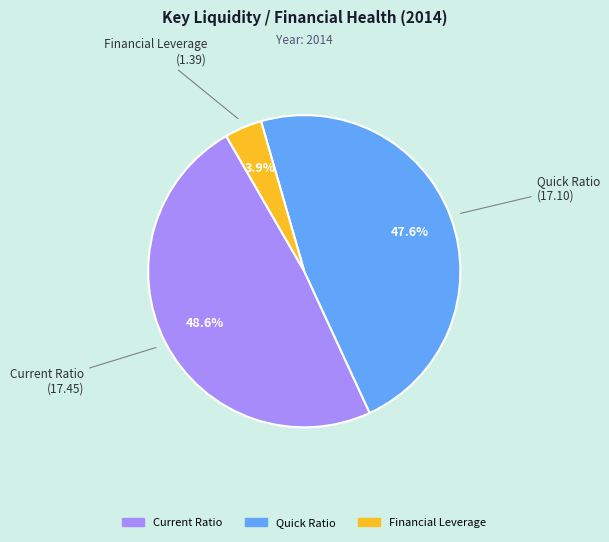

Is Financial Leverage the majority of the pie?

No